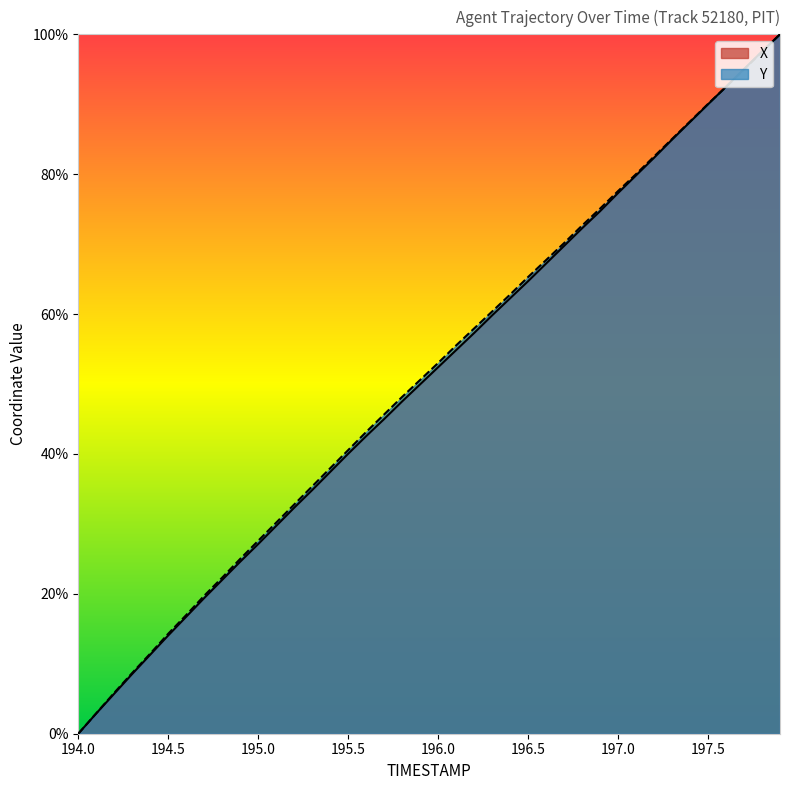

Is it true that Y equals 42.4 at 195.1?

False